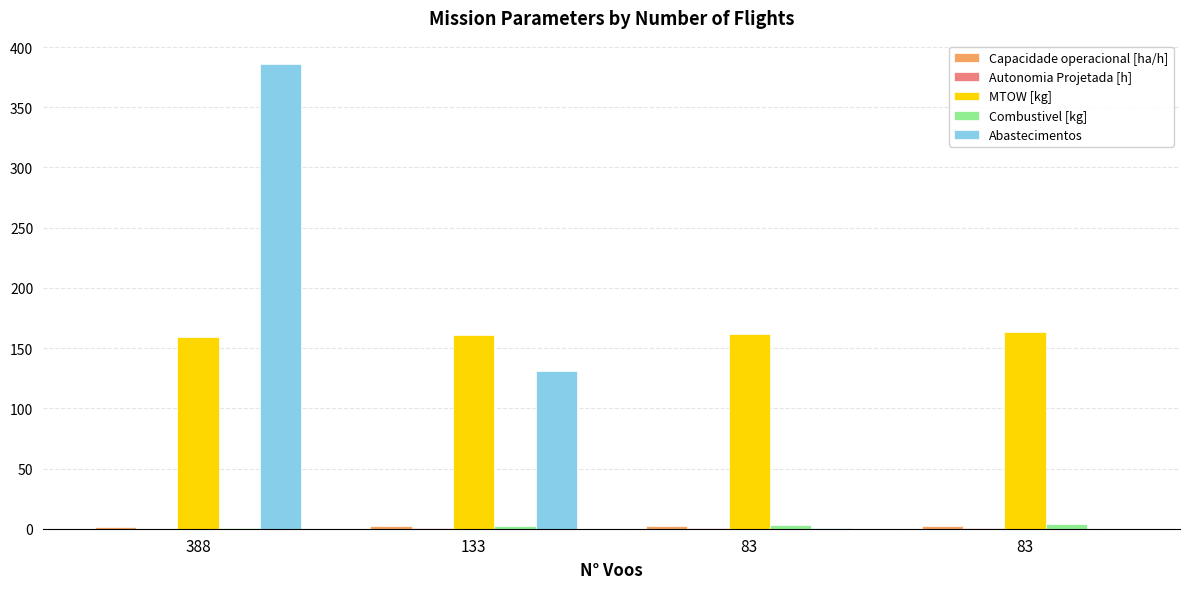

Reading left to right, extract all data points from this chart.

Capacidade operacional [ha/h]: 1.6	2.4	2.6	2.6
Autonomia Projetada [h]: 0.1	0.2	0.3	0.4
MTOW [kg]: 159.1	160.5	162.0	163.4
Combustivel [kg]: 1.0	2.0	3.0	4.0
Abastecimentos: 386.0	131.0	1.0	0.0